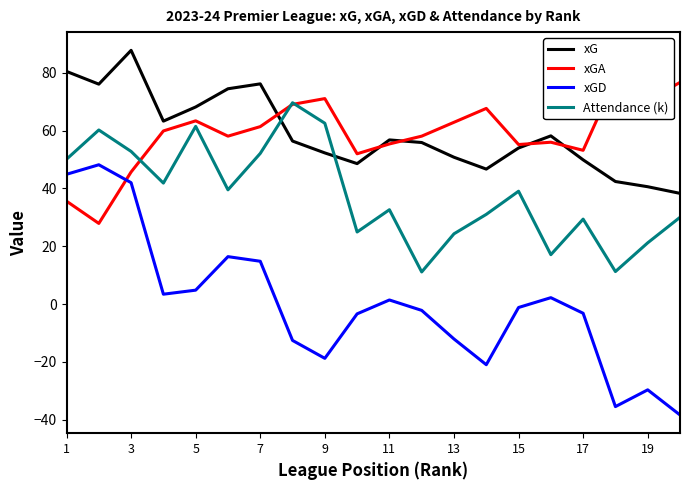

What is the highest value of the xGD series?

48.2